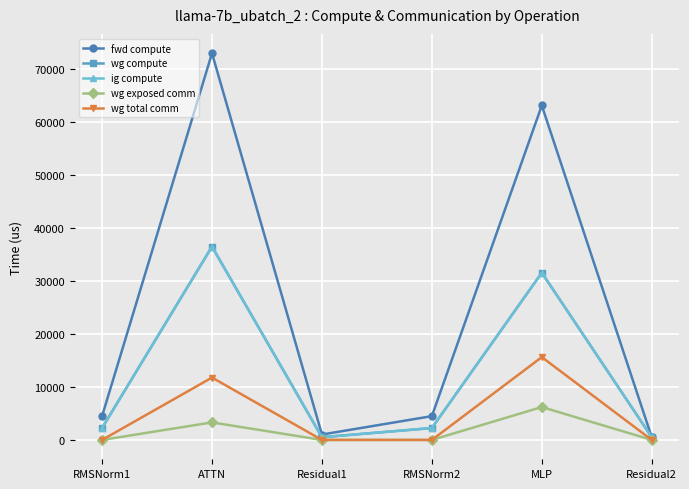

What position from the left is MLP?

5